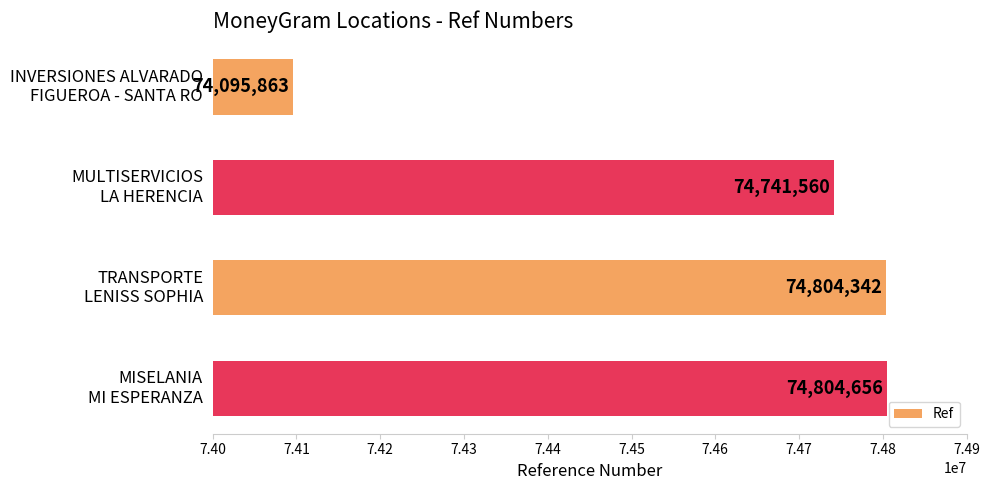

List the labels in order of value, largest first.

MISELANIA
MI ESPERANZA, TRANSPORTE
LENISS SOPHIA, MULTISERVICIOS
LA HERENCIA, INVERSIONES ALVARADO
FIGUEROA - SANTA RO